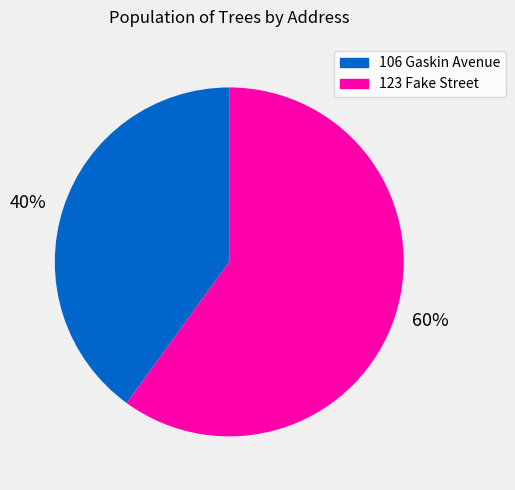

Count the number of slices in the pie.

2